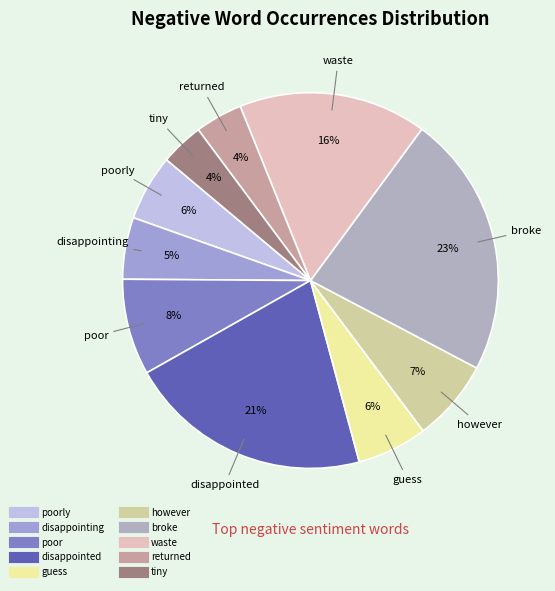

Count the number of slices in the pie.

10